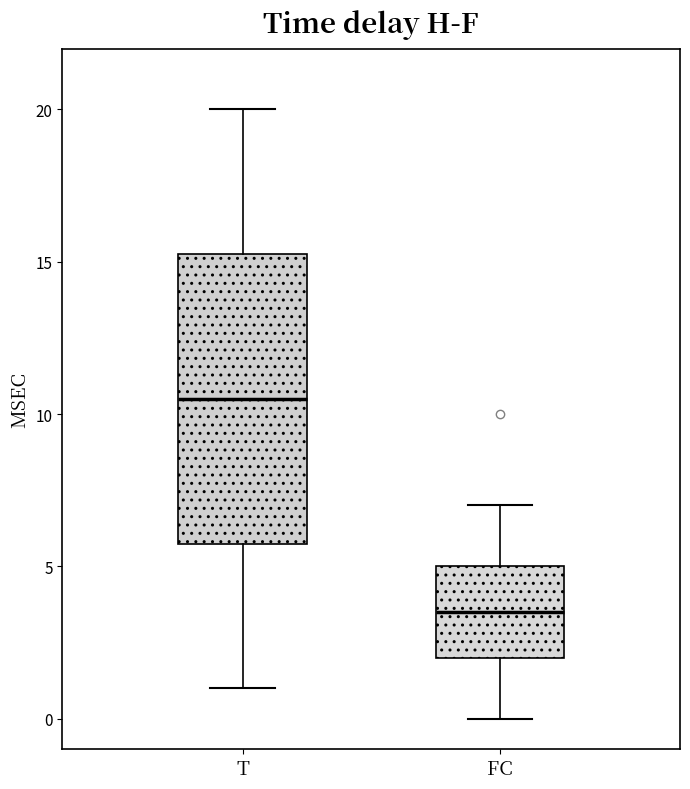

Where does the median line of the box for FC sit on the y-axis? The values are not printed on the chart, so give them approximately, as read against the axis.

3.5